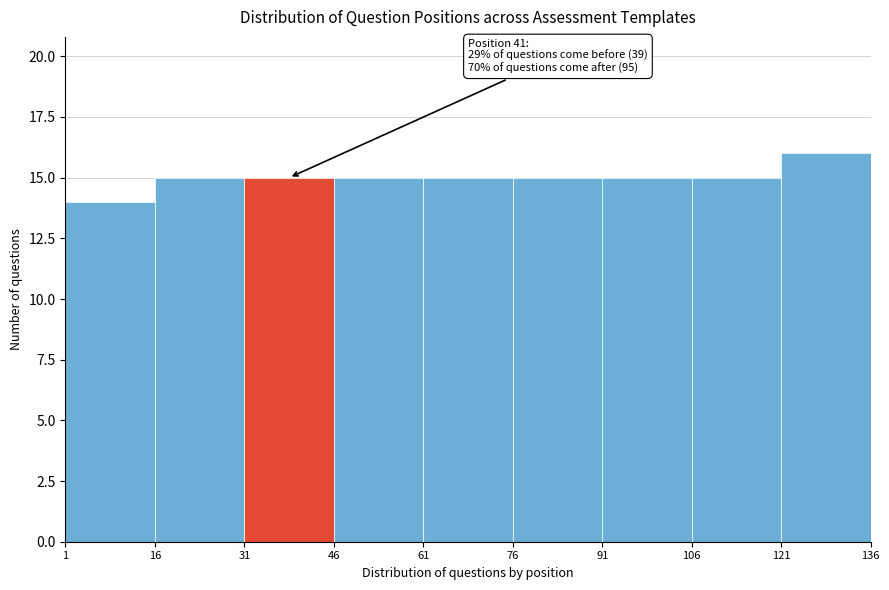

Which range on the x-axis has the tallest bar?

121 to 136